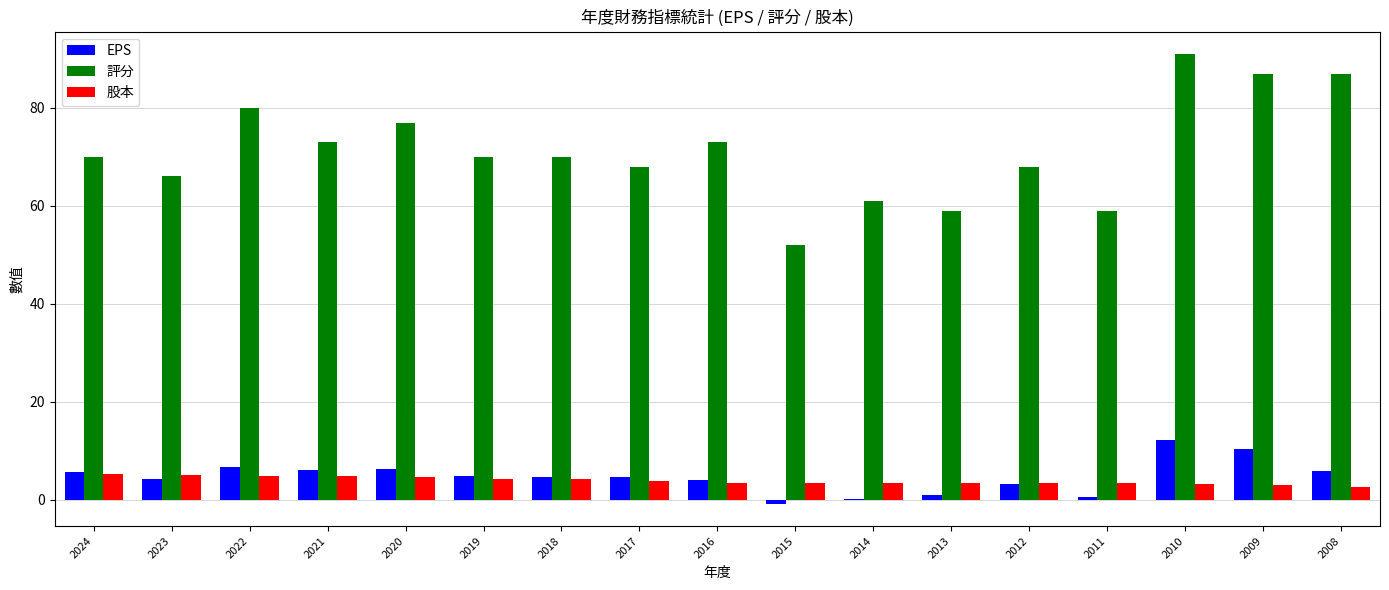

How many distinct data groups are displayed?

3